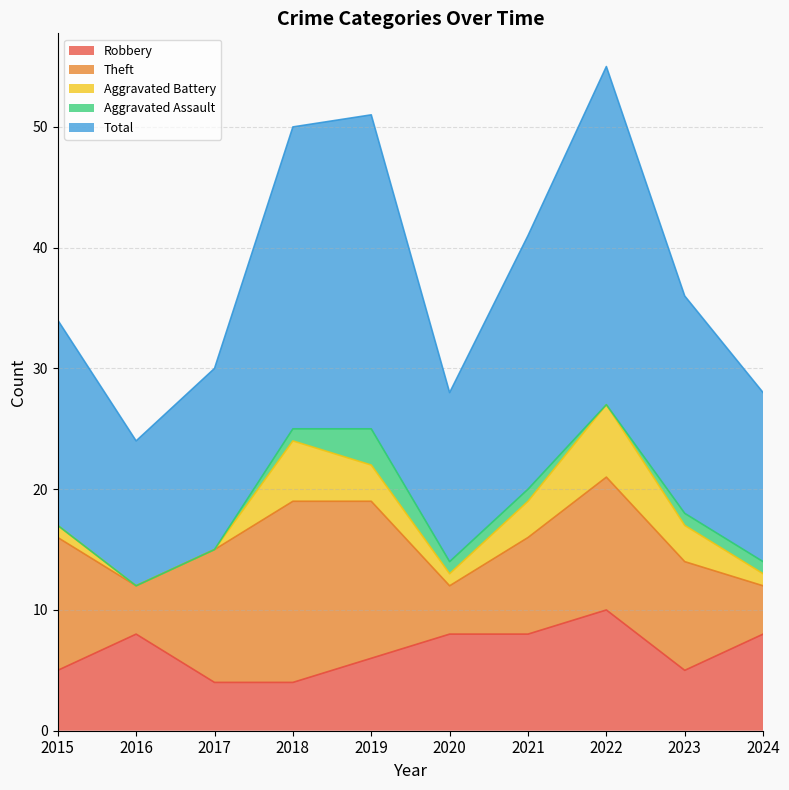

At which category does the chart reach its minimum across all series?

2016